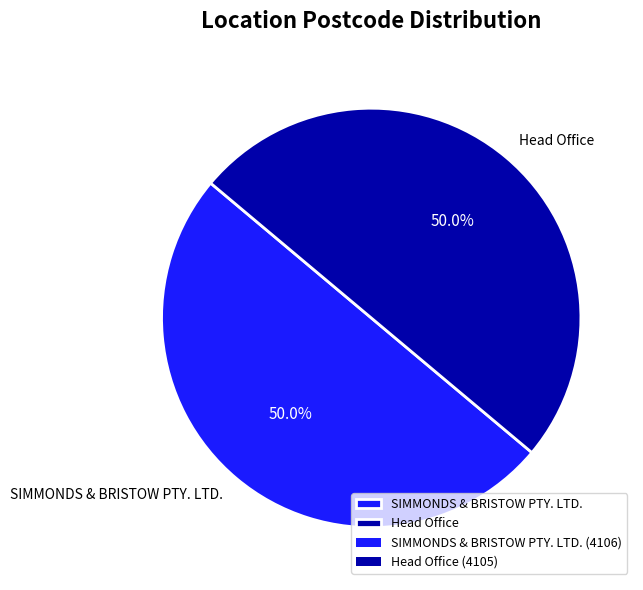

How much of the chart is everything except SIMMONDS & BRISTOW PTY. LTD.?

50.0%